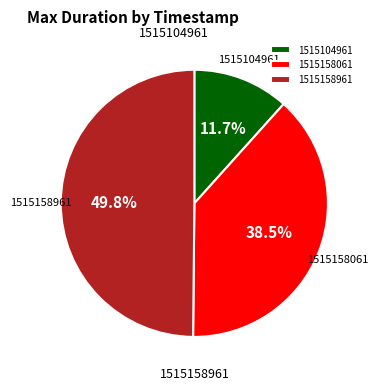

How many segments does this pie chart have?

3